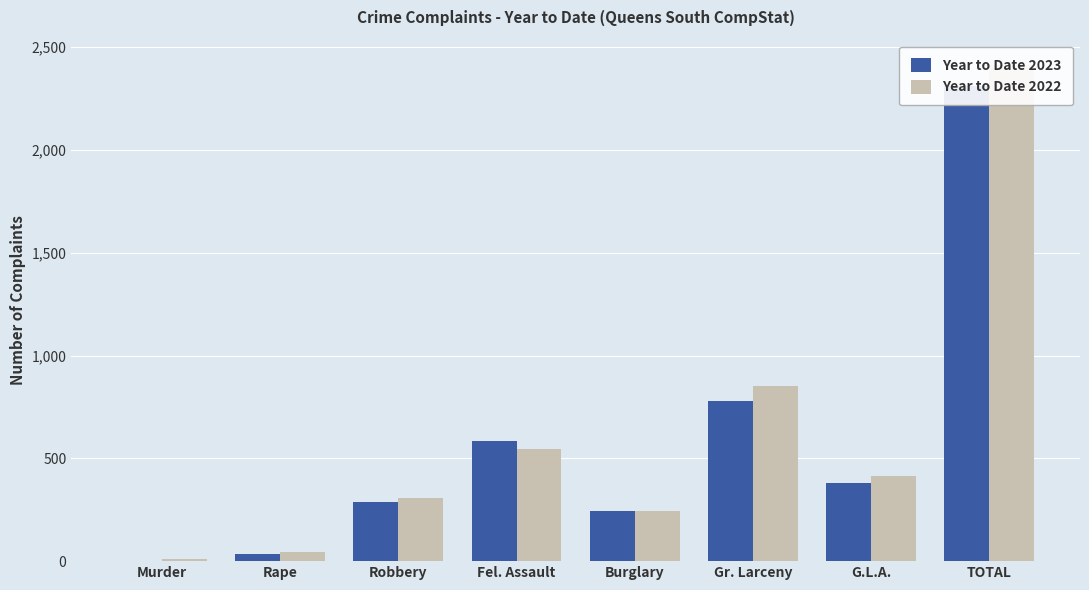

At which label is Year to Date 2022 closest to 1212?

Gr. Larceny